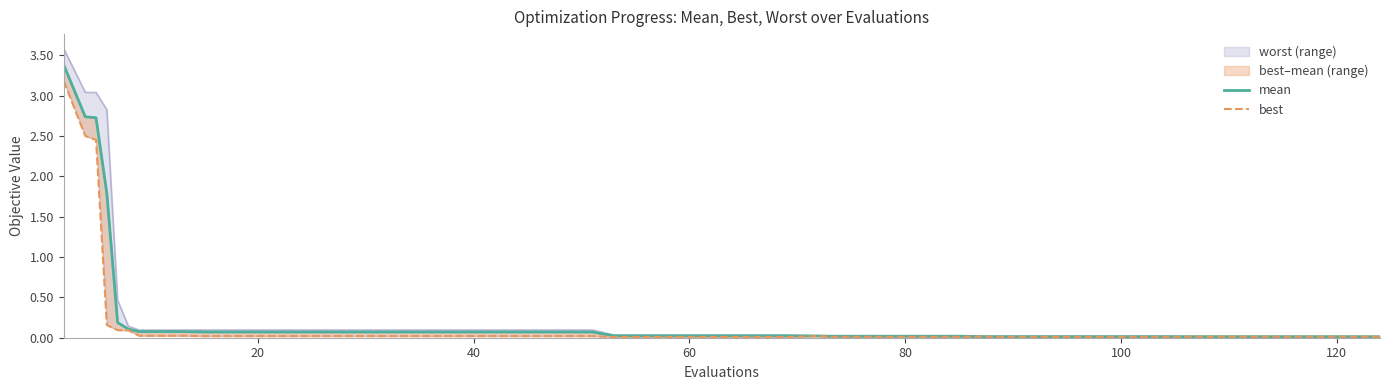

Which has a higher value, 20 or 38?

20